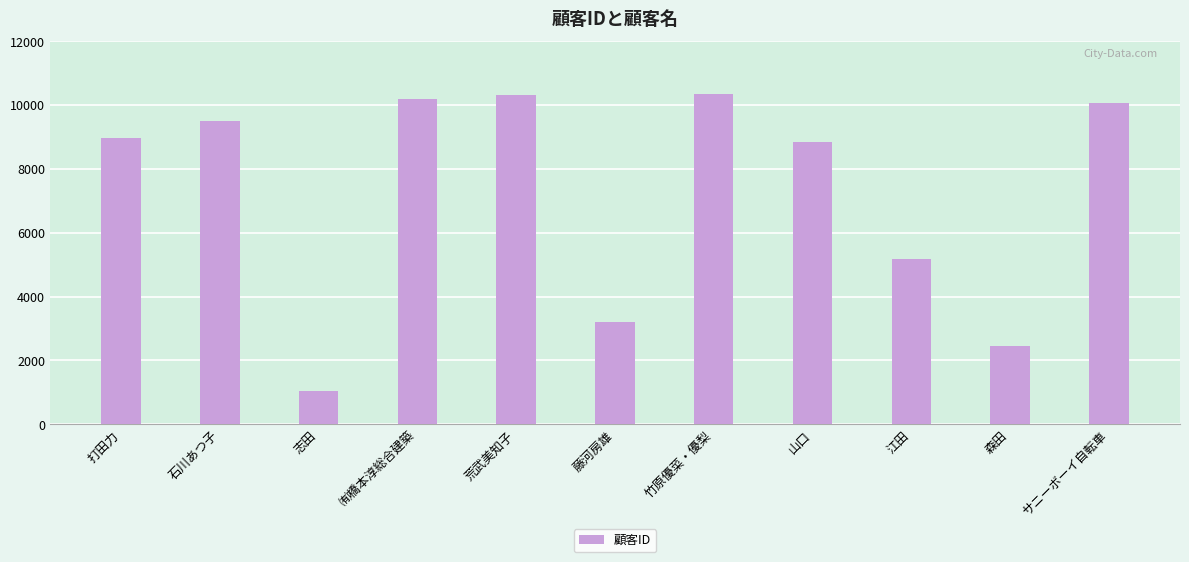

Between 江田 and 森田, which is larger?

江田